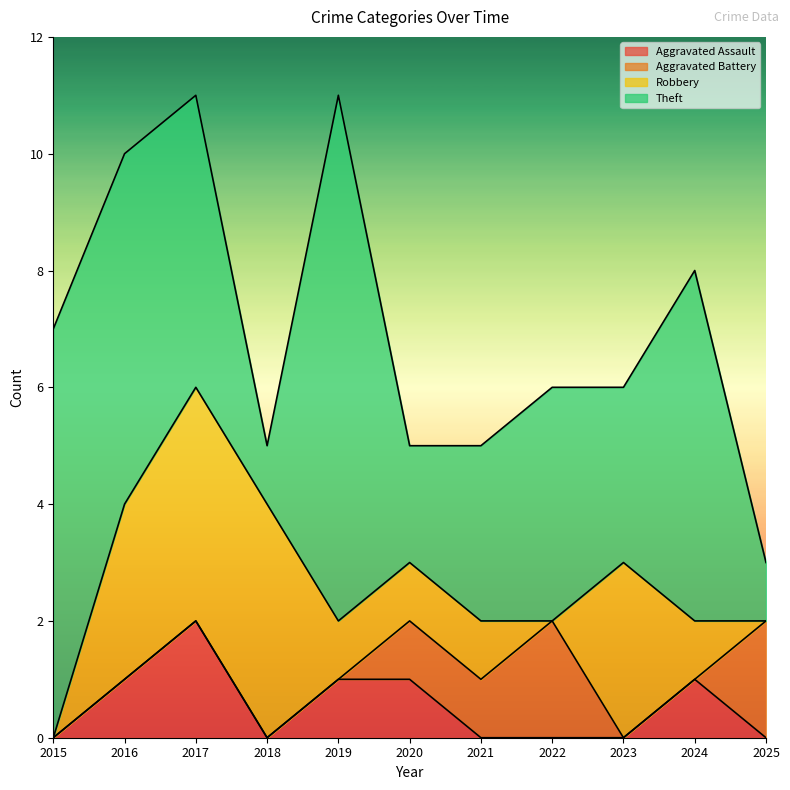

Which series has the widest spread of values?

Theft